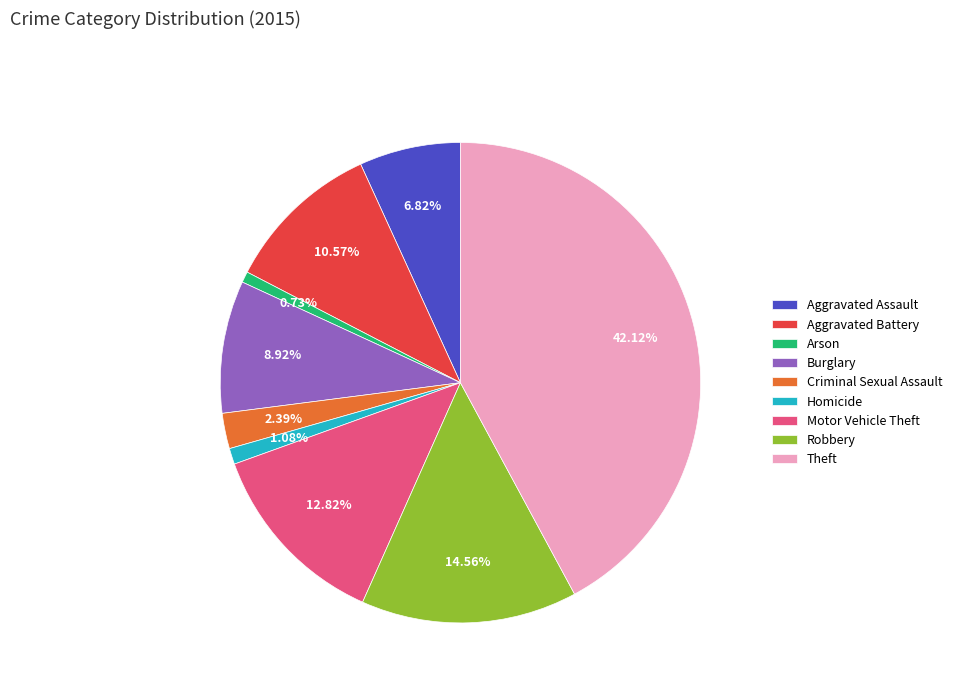

What is the ratio of the value at Homicide to the value at Robbery?

0.1